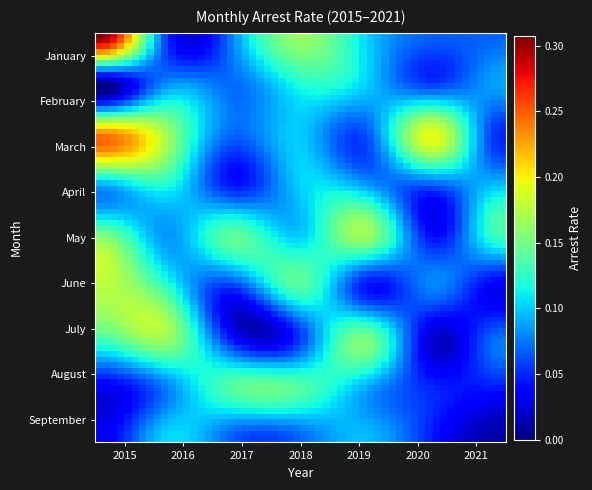

Which series has the widest spread of values?

January